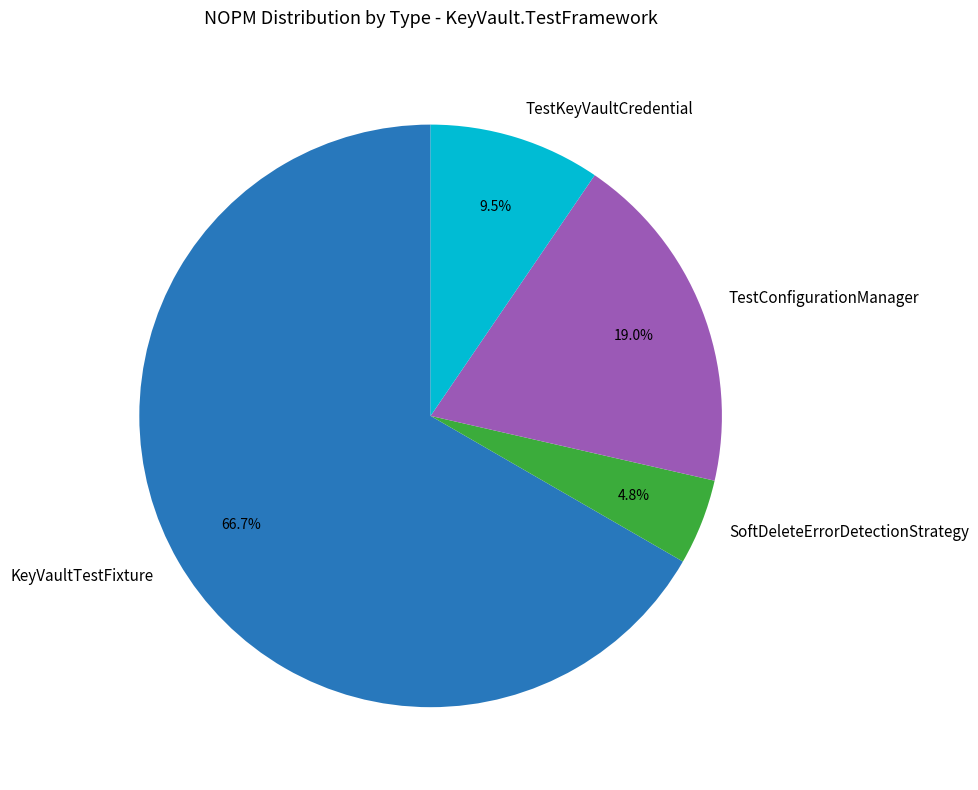

How many segments does this pie chart have?

4